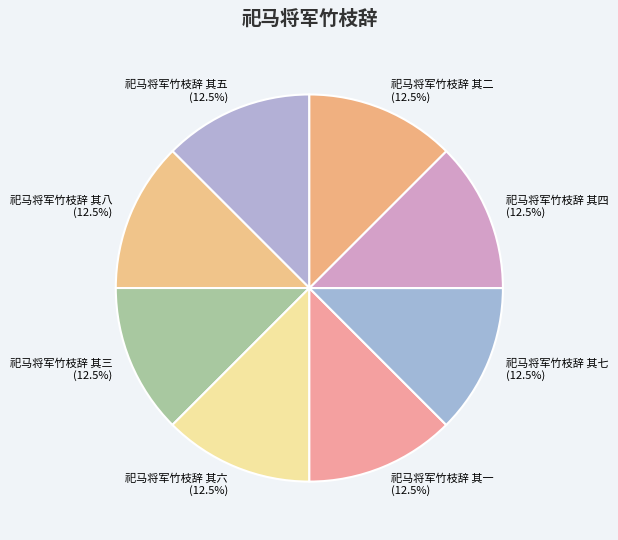

Is there any slice that represents more than half of the pie?

No